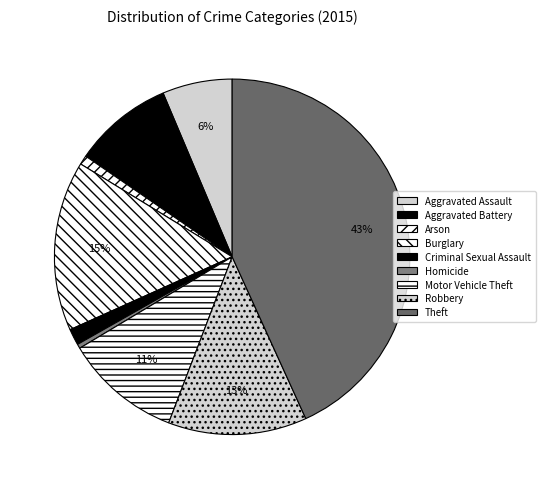

Is the sum of Motor Vehicle Theft and Theft greater than half?

Yes